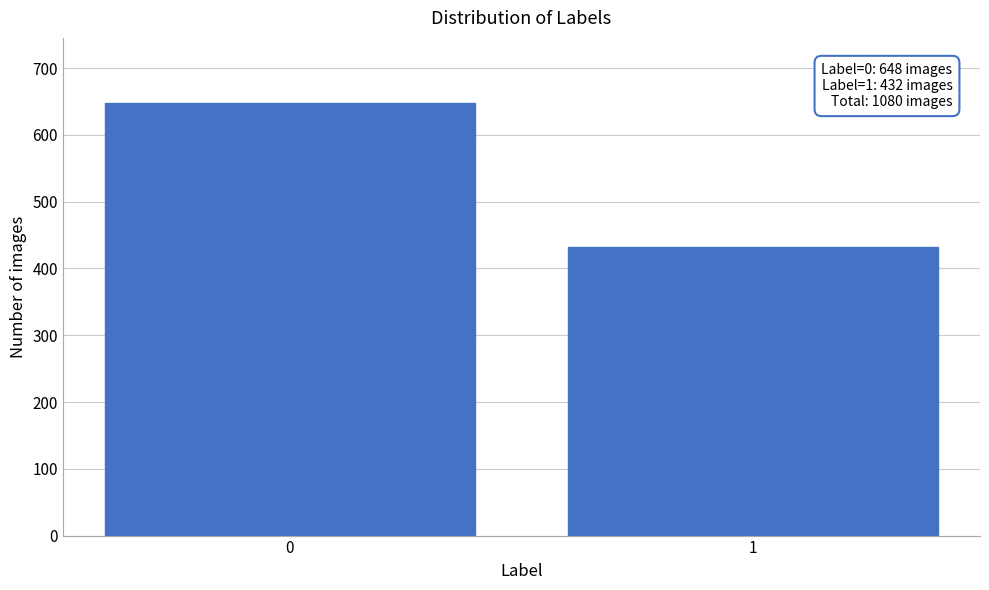

Reading right to left, transcribe all the data shown in this chart.

432	648